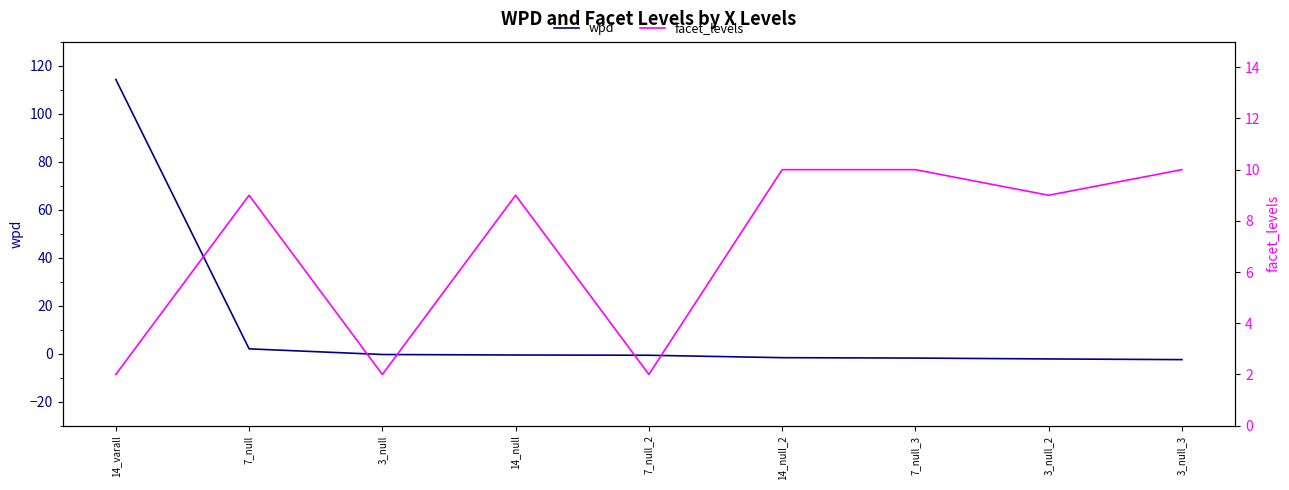

Does the chart have visible grid lines?

No